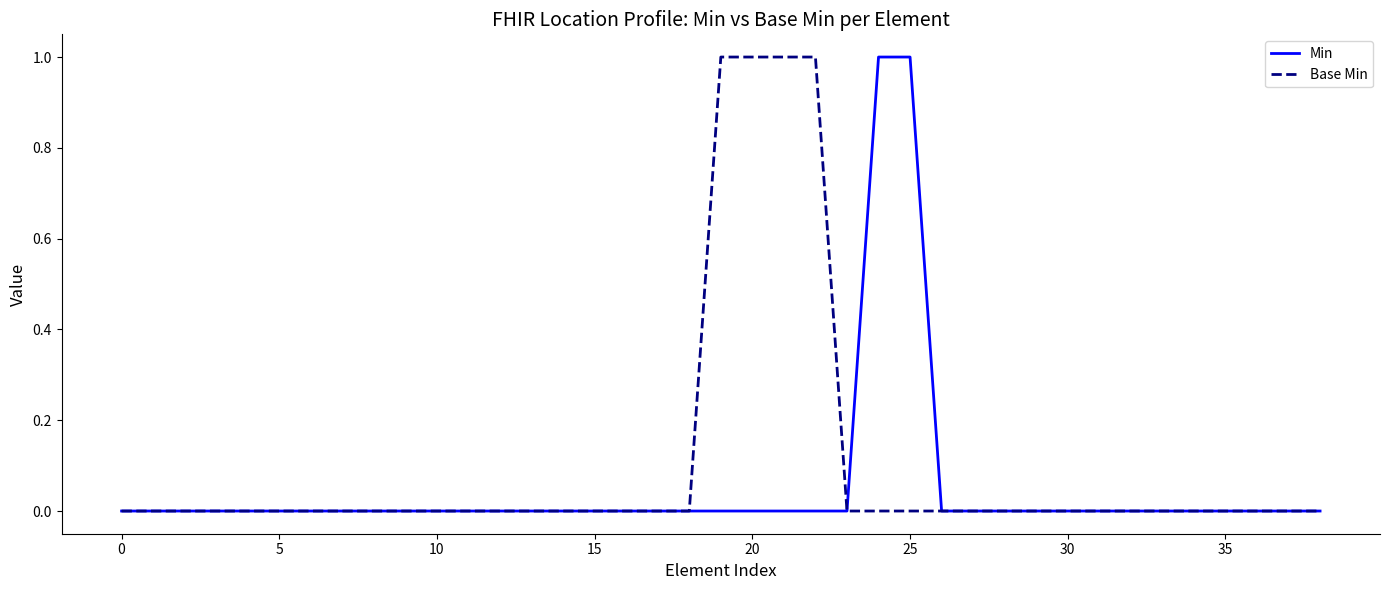

Does the chart have visible grid lines?

No